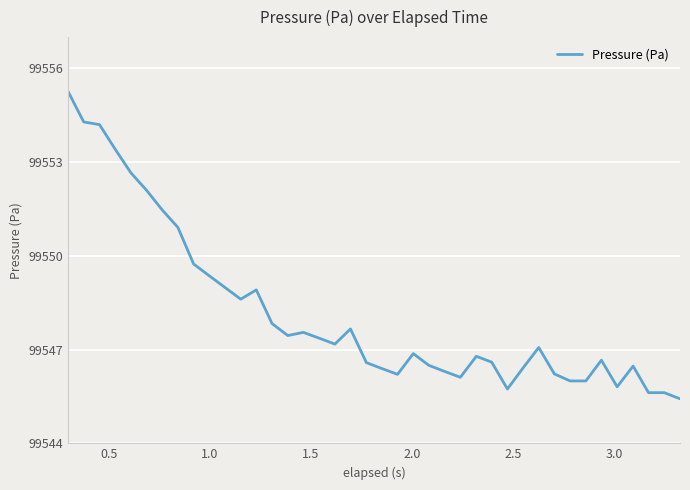

True or false: there are more than 2 points higher than both neighbors.

True